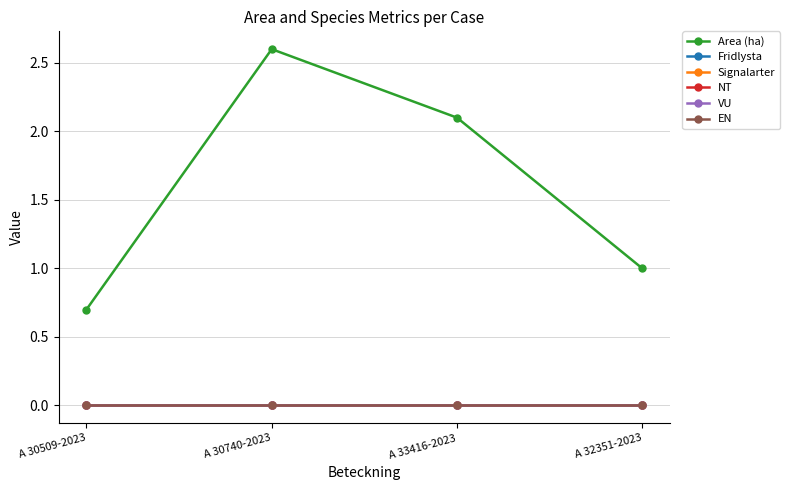

Between A 30509-2023 and A 32351-2023, which series saw the biggest shift?

Area (ha)